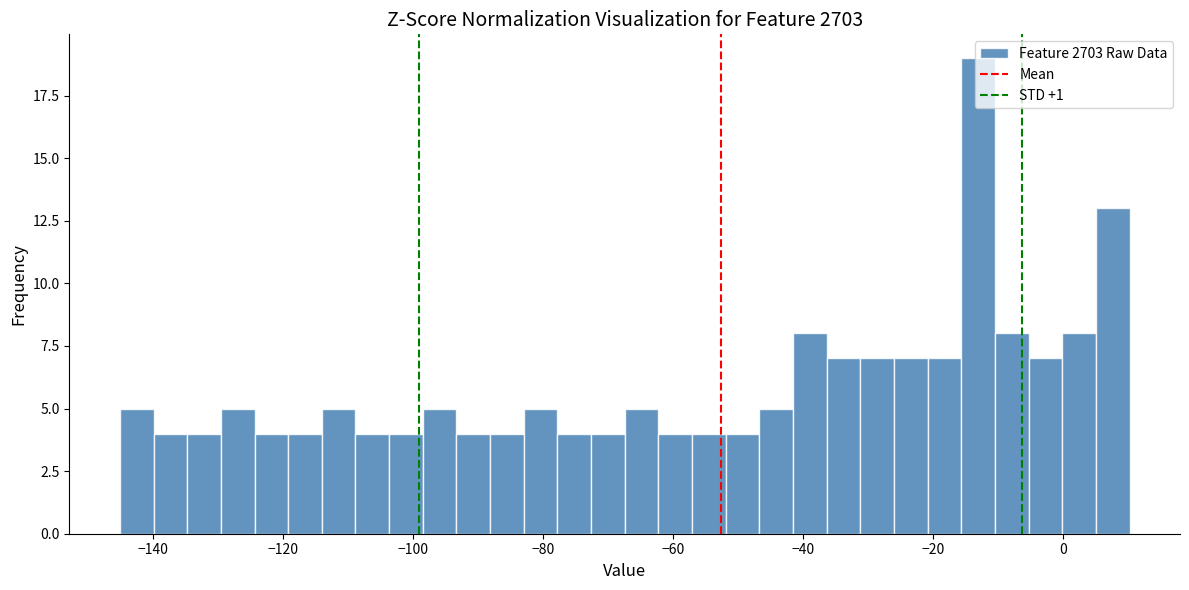

Around what value on the x-axis is the tallest bar? Give the approximate position of its centre, as read against the axis.

-14